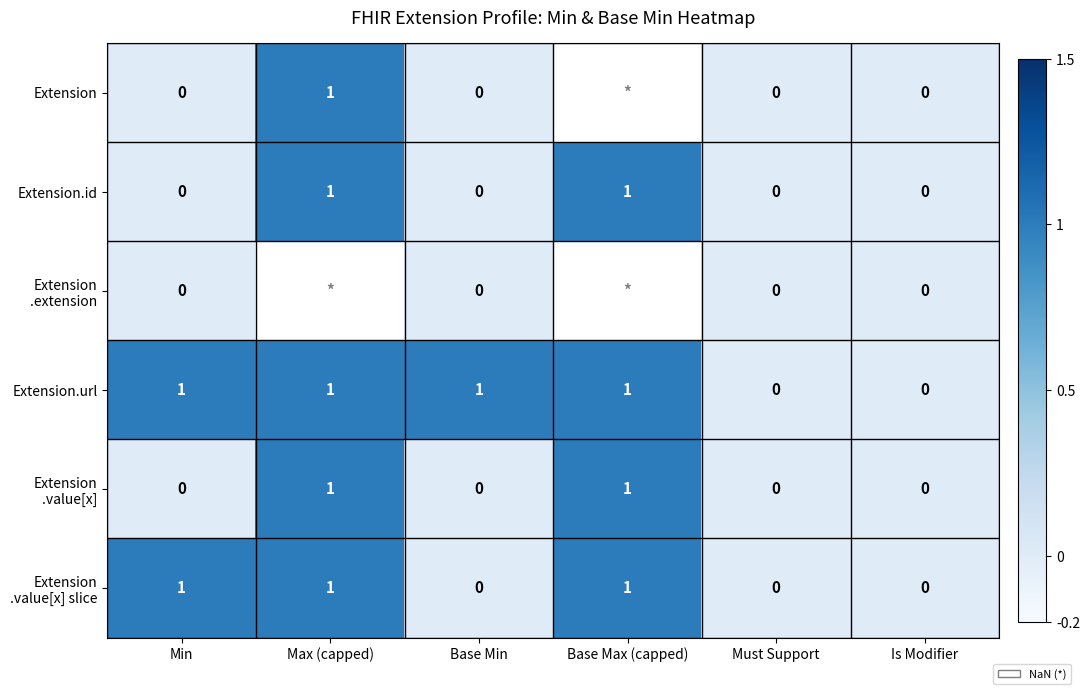

How many Extension.id values are between 0 and 1?

6